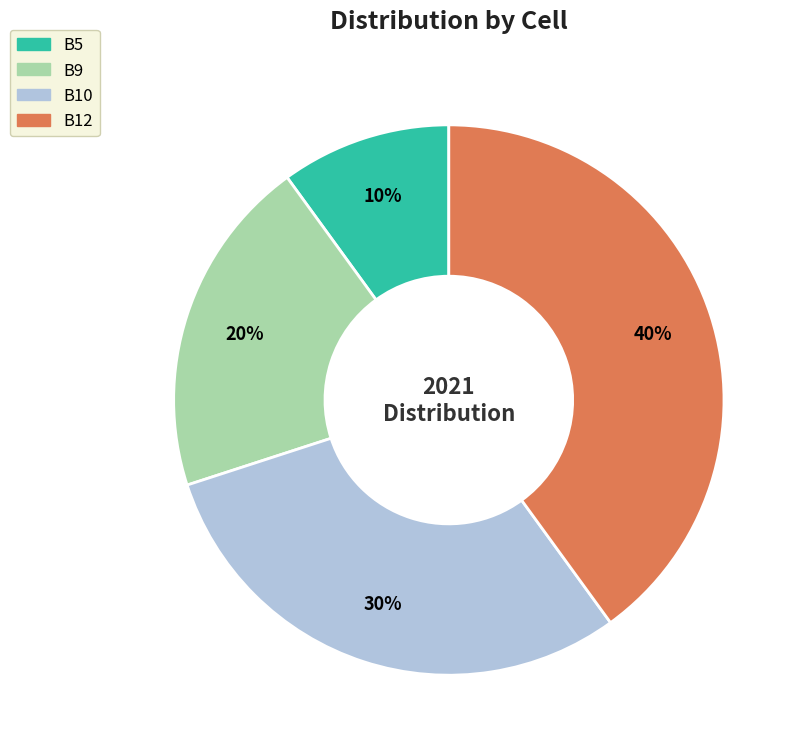

Is it true that B12 is 28% of the pie?

False